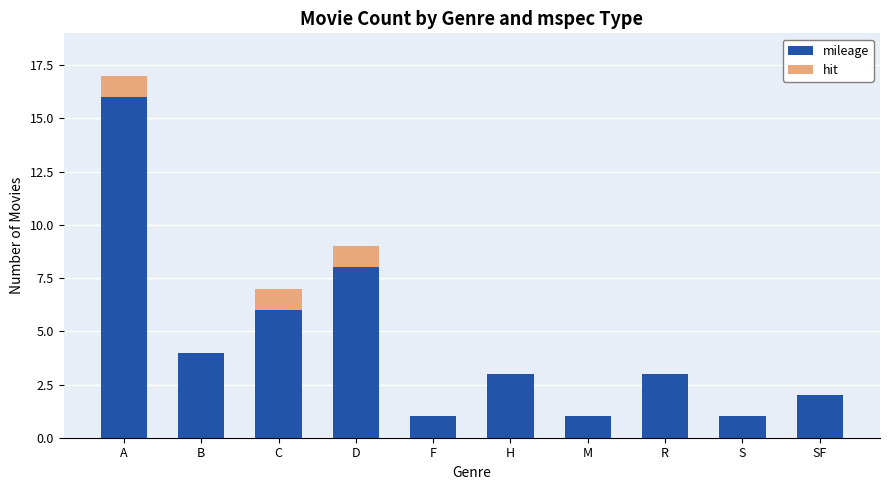

At which label is mileage closest to 8?

D